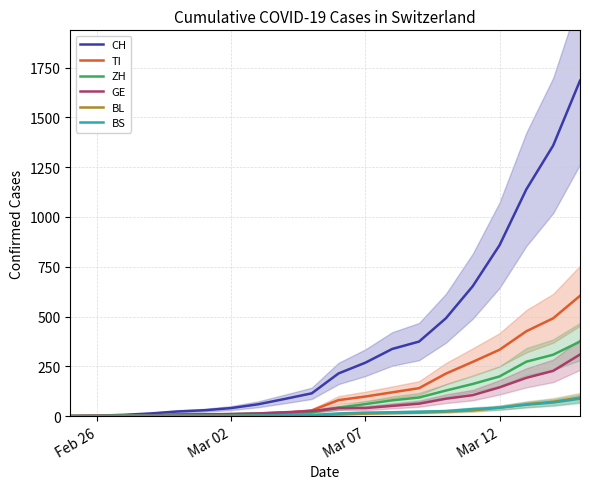

What is the highest value of the BL series?

93